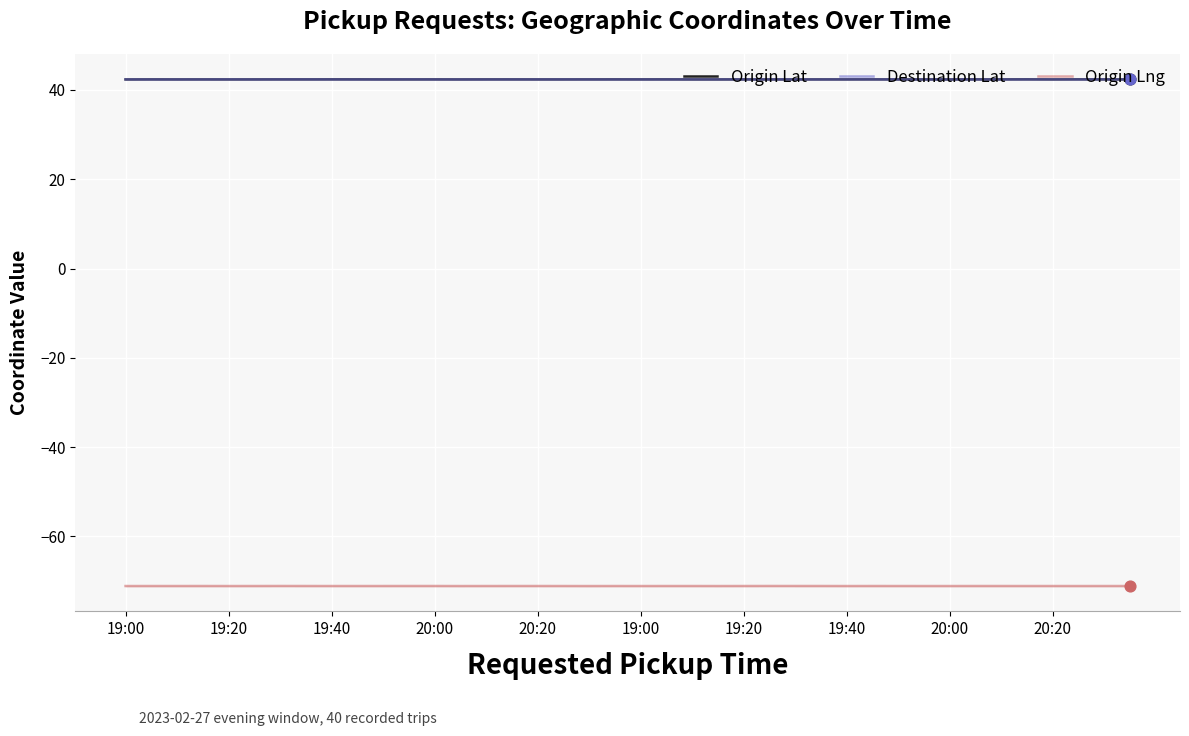

At how many categories does at least one series exceed -40?

40